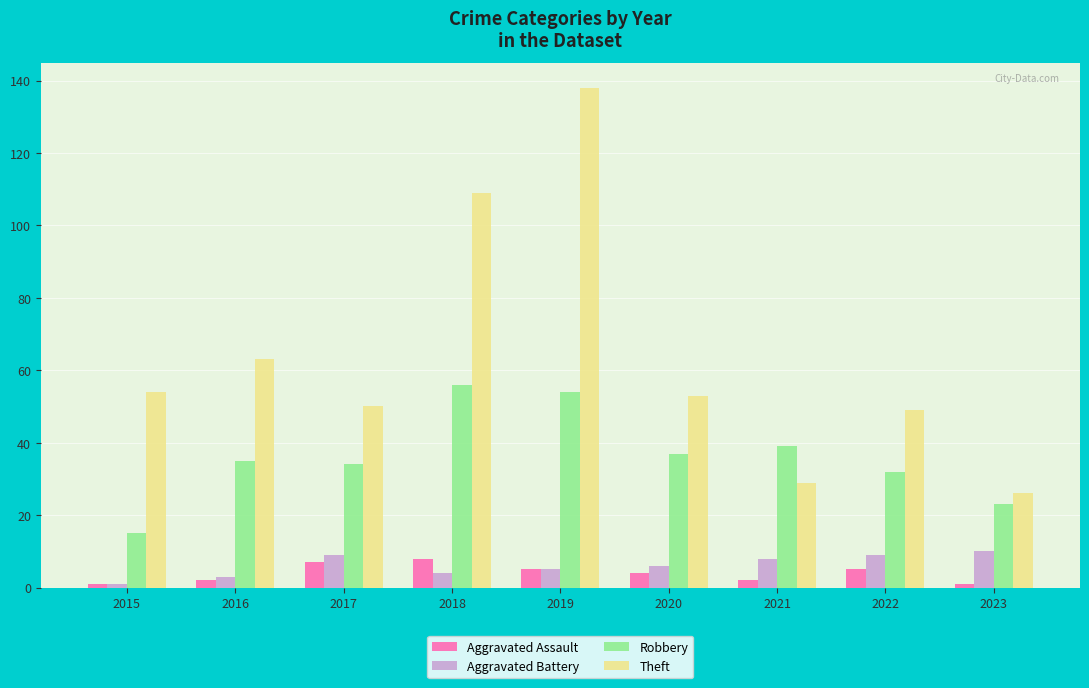

True or false: Aggravated Assault has a value of 3 at 2018.

False